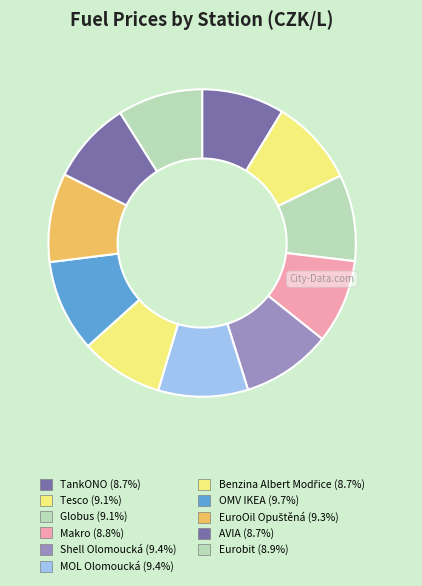

Which category has the biggest portion of the pie?

OMV IKEA